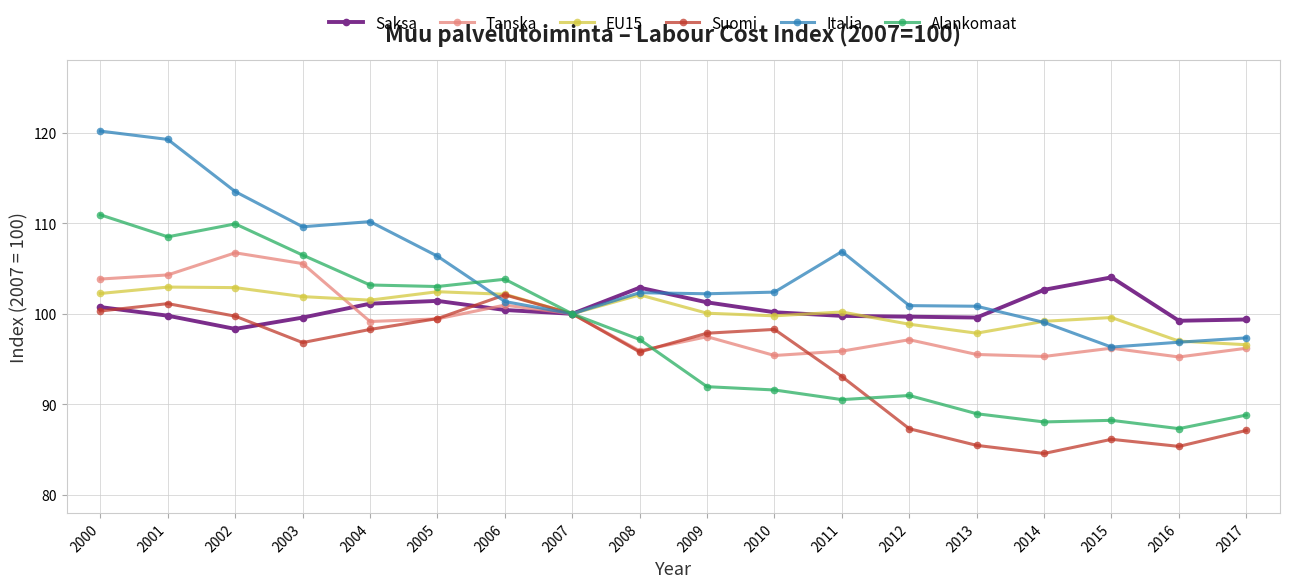

Which series changed the most between 2003 and 2007?

Italia